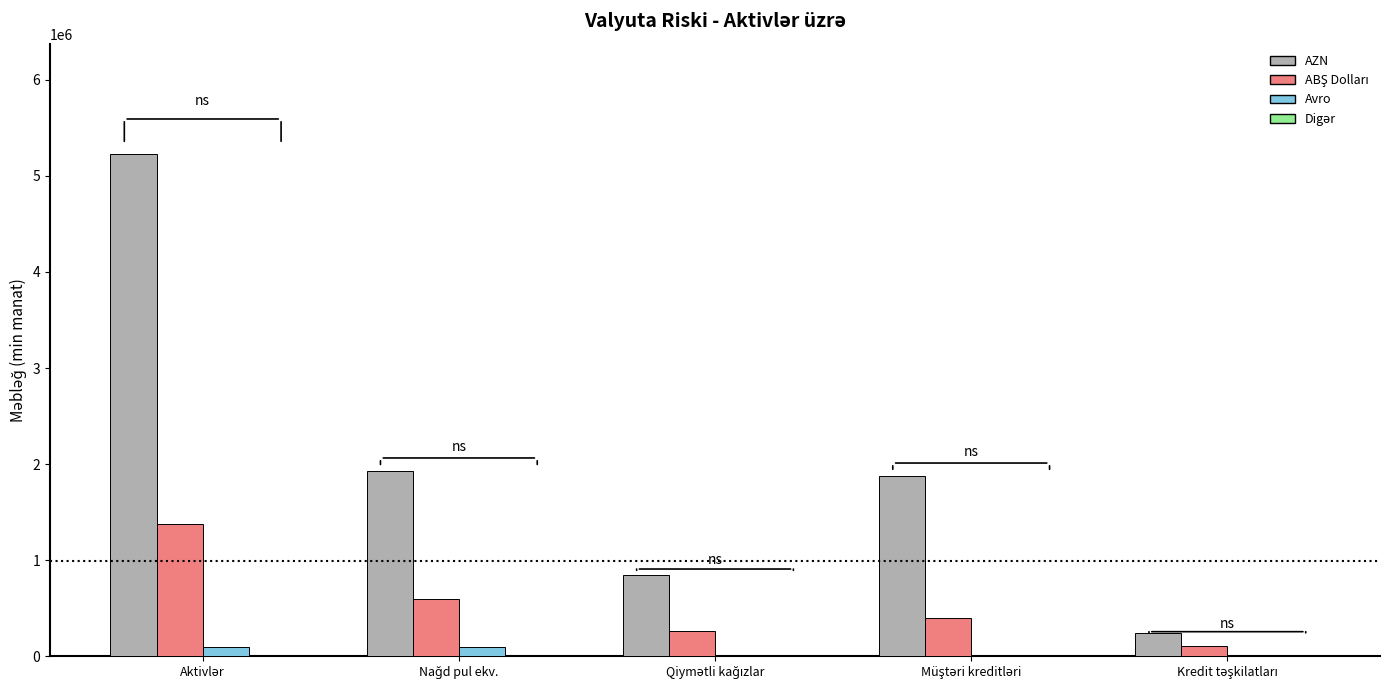

What is the sum of all AZN values?

10123702.8